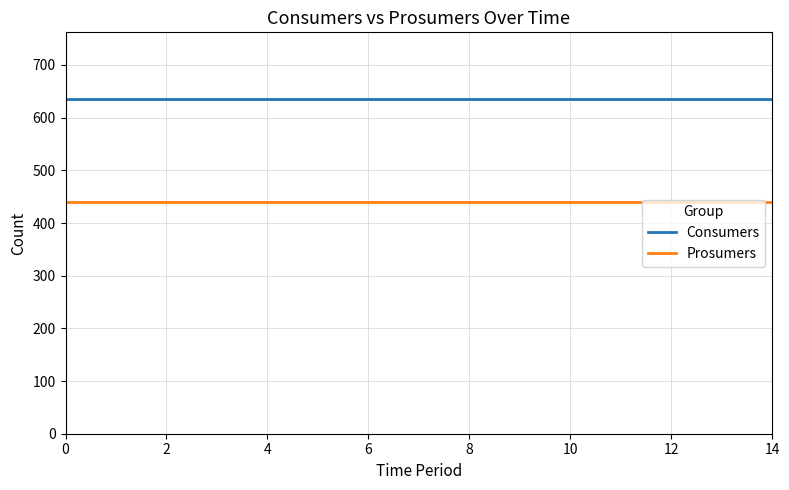

Rank the series by their maximum value, from lowest to highest.

Prosumers, Consumers